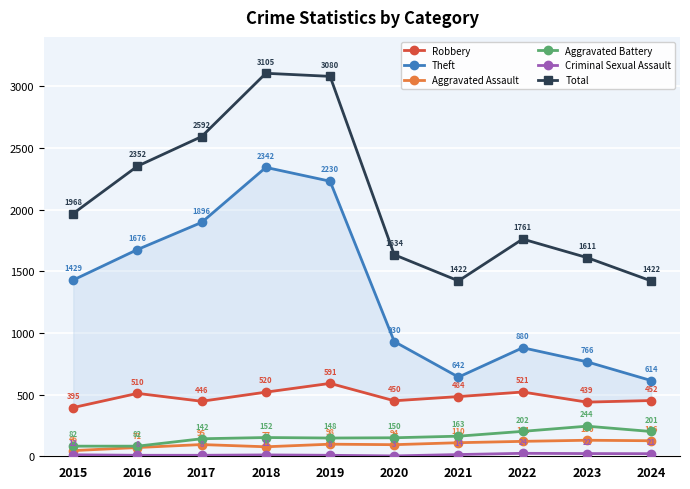

The value of Criminal Sexual Assault at 2018 is 16. True or false?

False